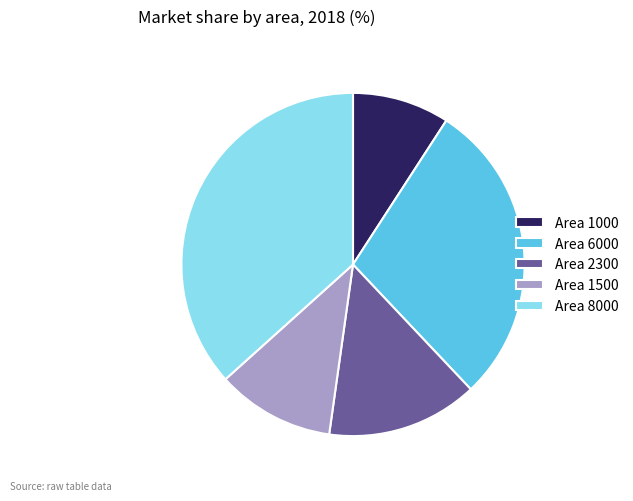

Is it true that Area 8000 is 51% of the pie?

False